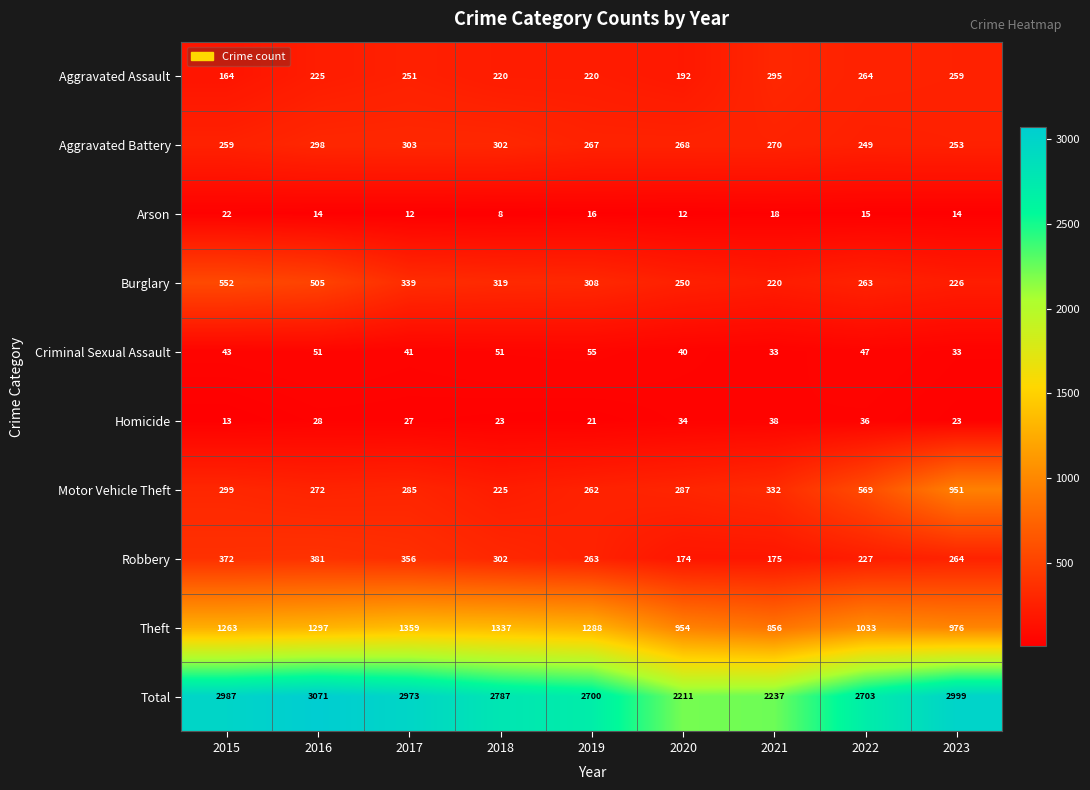

Which series has the largest range (max minus min)?

Total